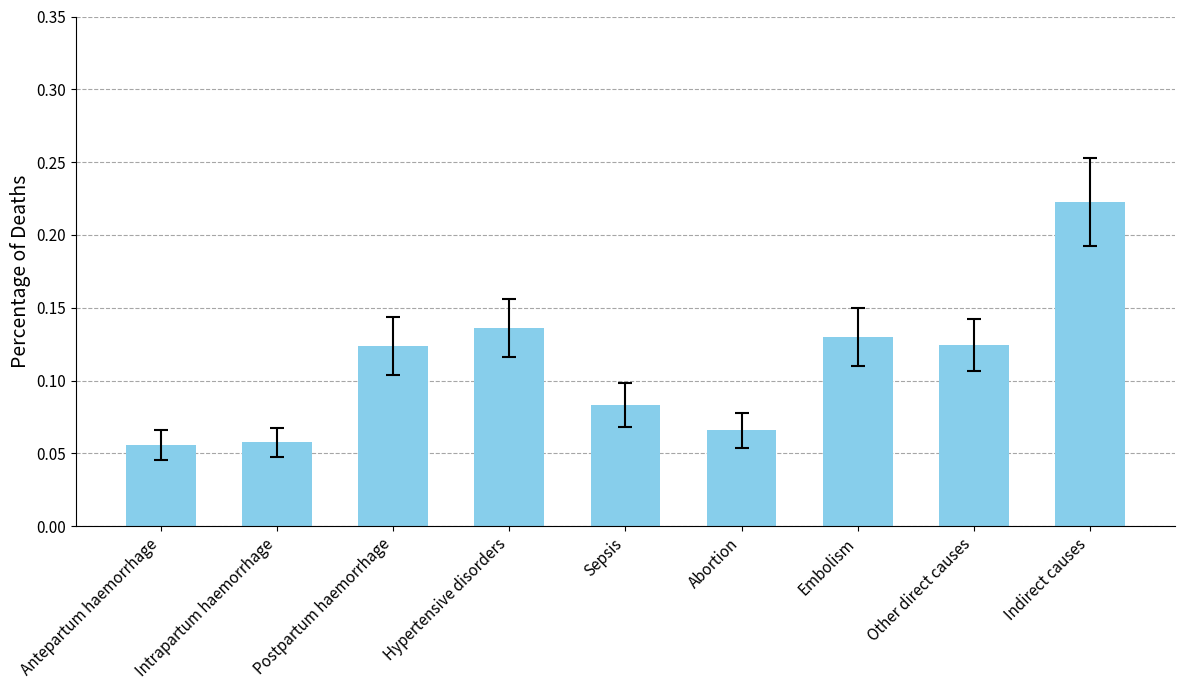

Count the values in the range 0 to 1.

9